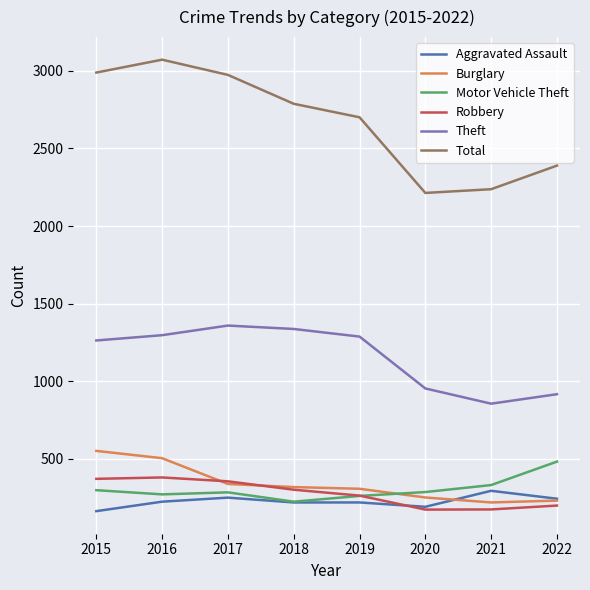

True or false: Motor Vehicle Theft has a value of 106 at 2022.

False